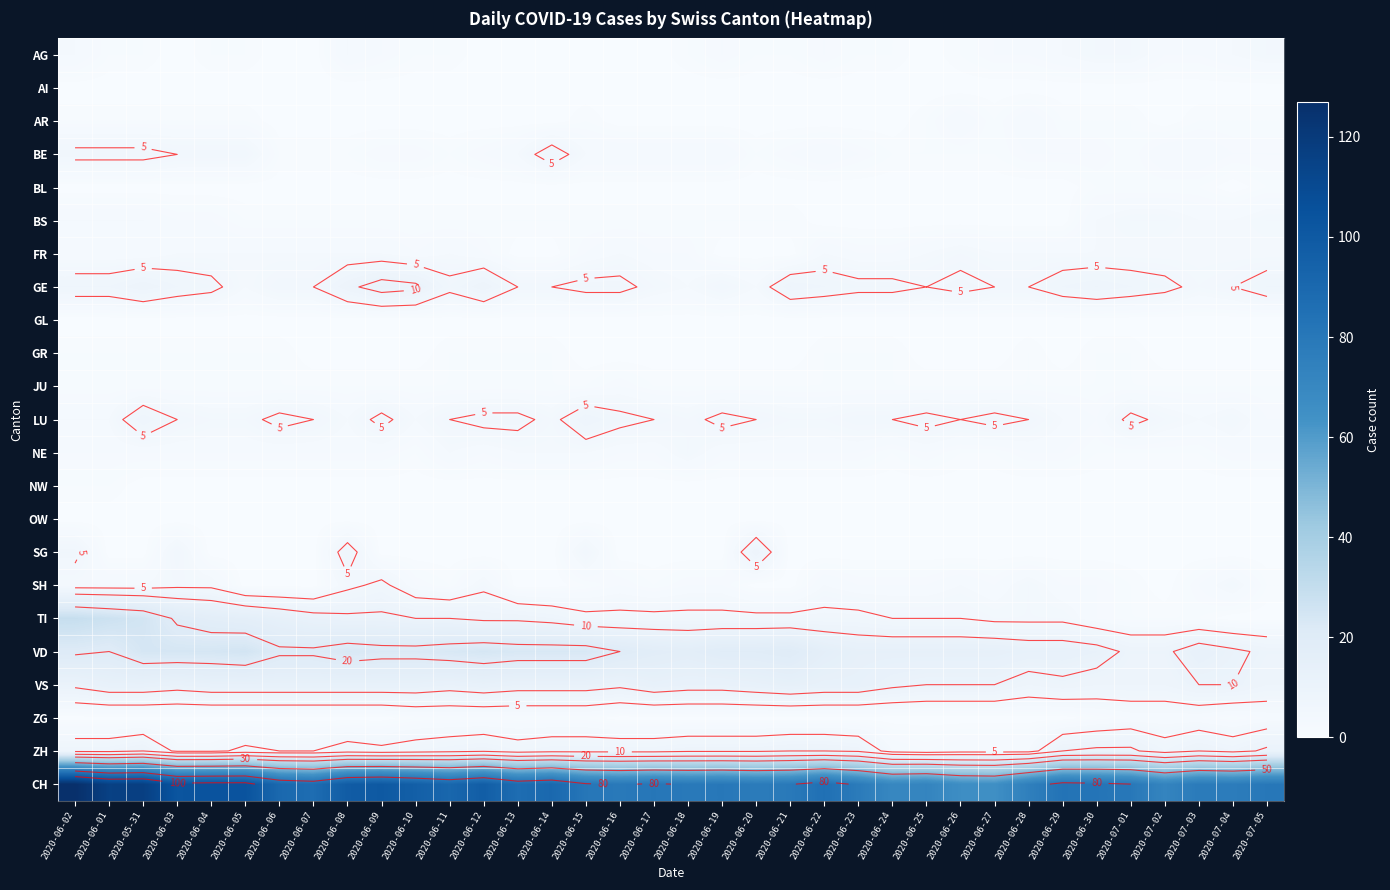

At which category is the sum across all series the highest?

2020-06-02